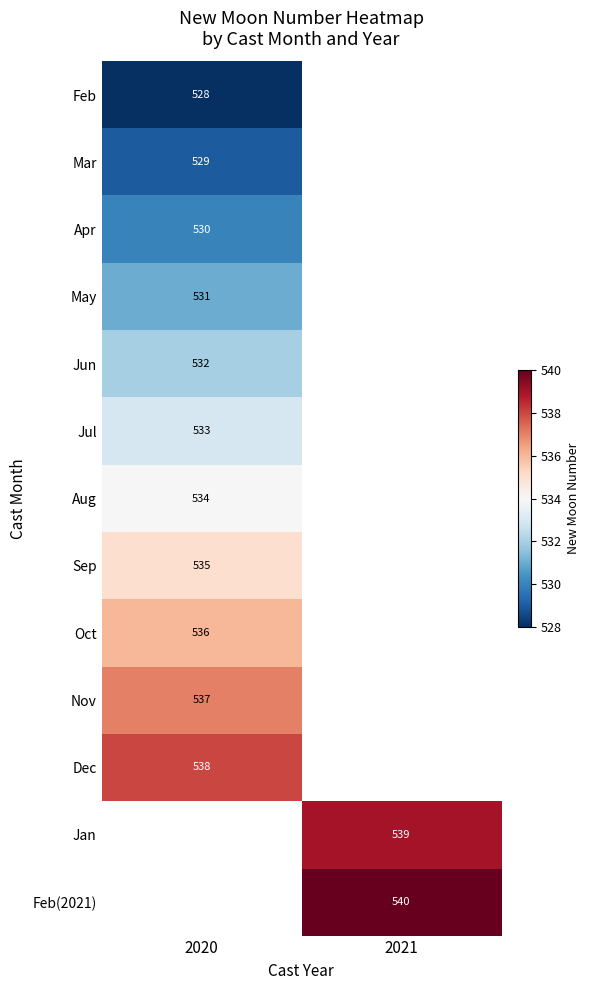

What is the maximum value shown in the chart?

540.0